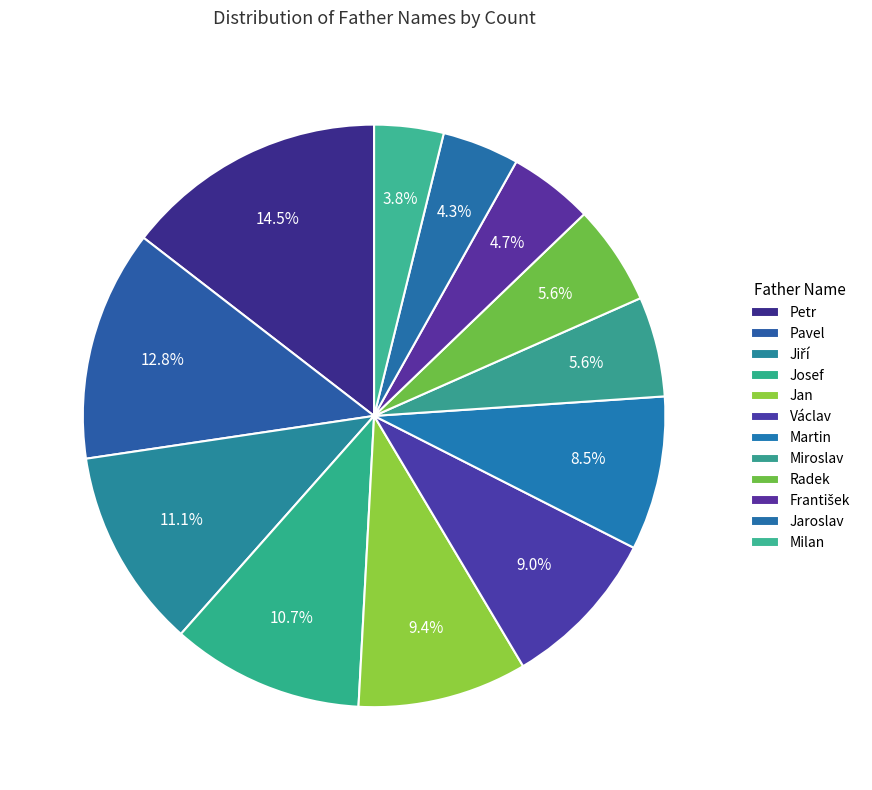

Count the number of slices in the pie.

12